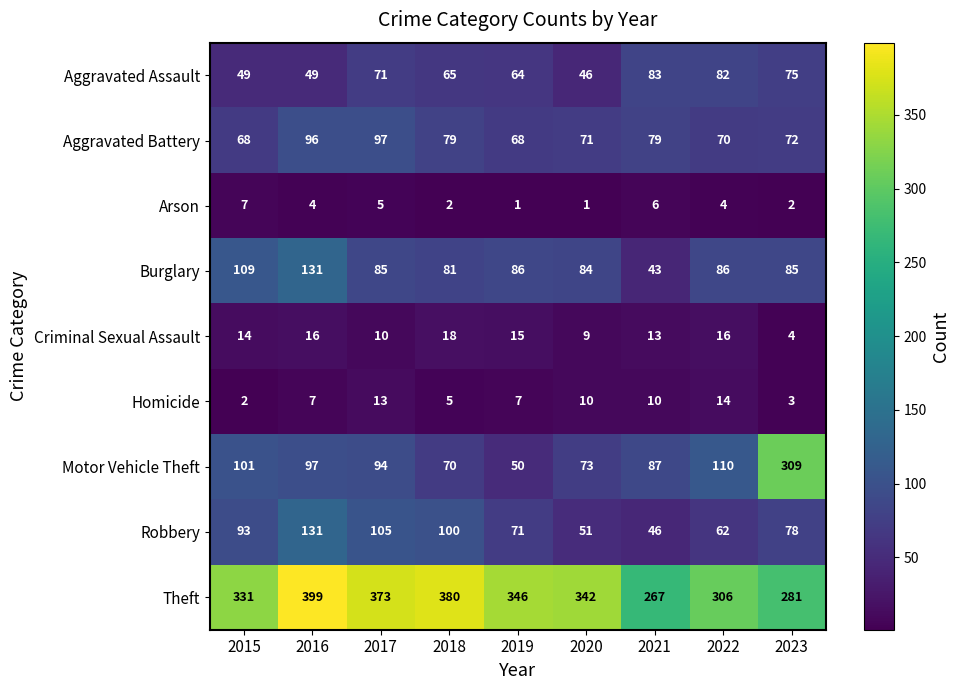

What is the sum of all Arson values?

32